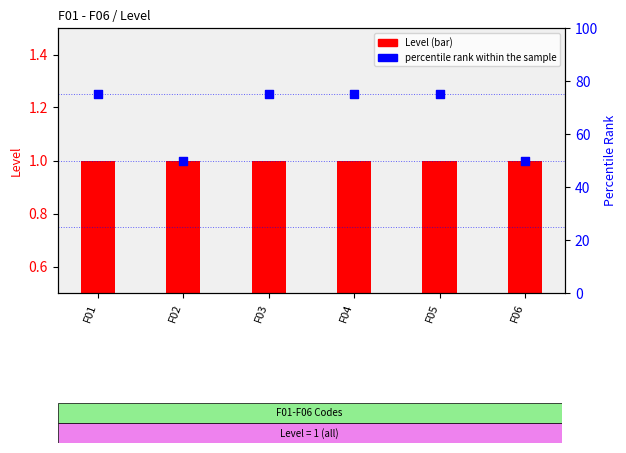

What is the total value across all series at F03?

76